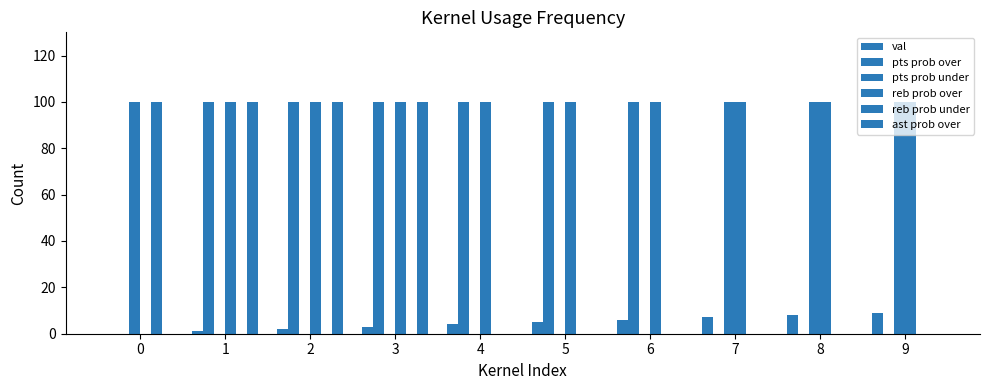

How many distinct data groups are displayed?

6